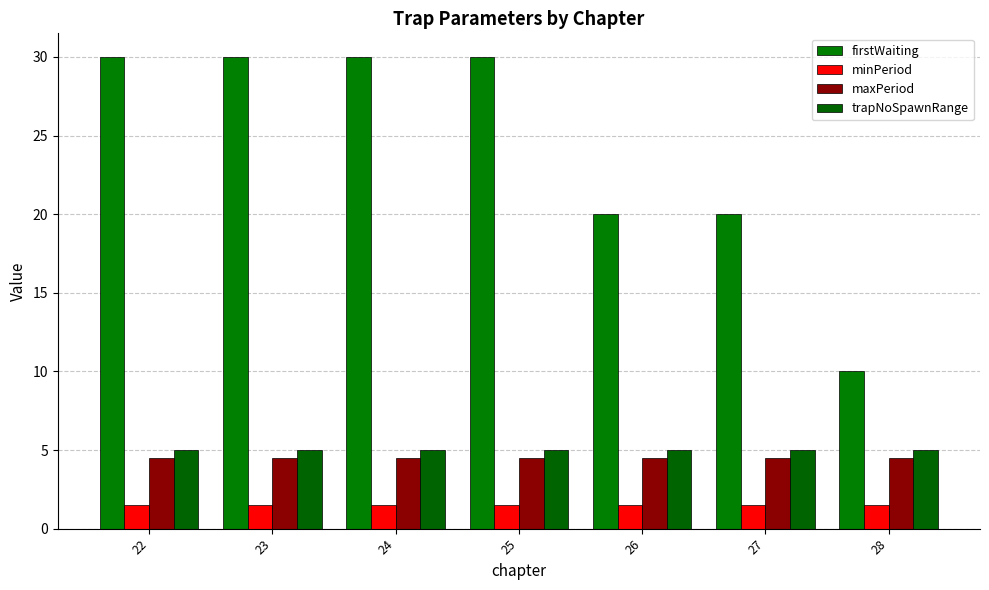

Reading left to right, list all the values displayed in this chart.

firstWaiting: 22=30.0	23=30.0	24=30.0	25=30.0	26=20.0	27=20.0	28=10.0
minPeriod: 22=1.5	23=1.5	24=1.5	25=1.5	26=1.5	27=1.5	28=1.5
maxPeriod: 22=4.5	23=4.5	24=4.5	25=4.5	26=4.5	27=4.5	28=4.5
trapNoSpawnRange: 22=5.0	23=5.0	24=5.0	25=5.0	26=5.0	27=5.0	28=5.0